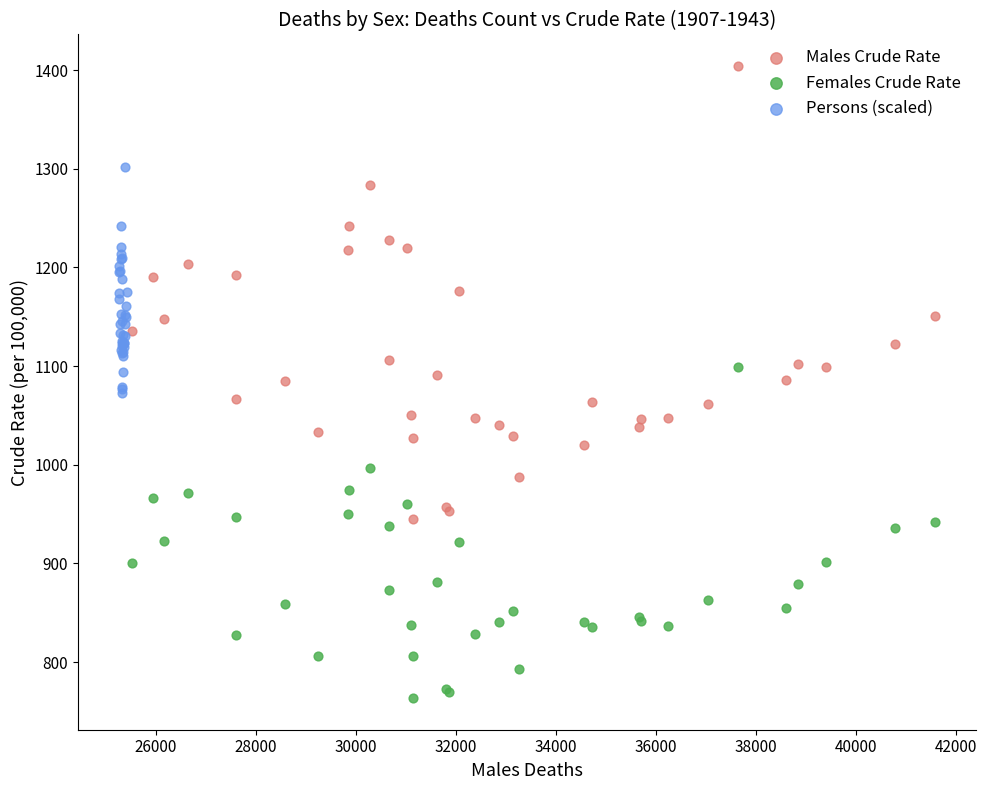

Which series contains the lowest Y value?

Females Crude Rate